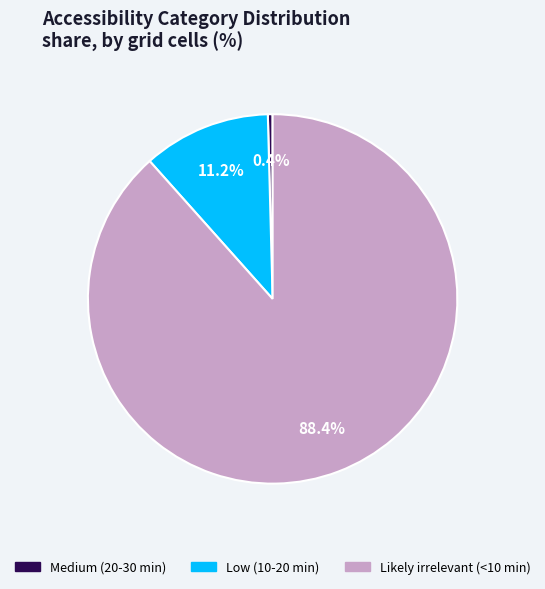

How many segments does this pie chart have?

3